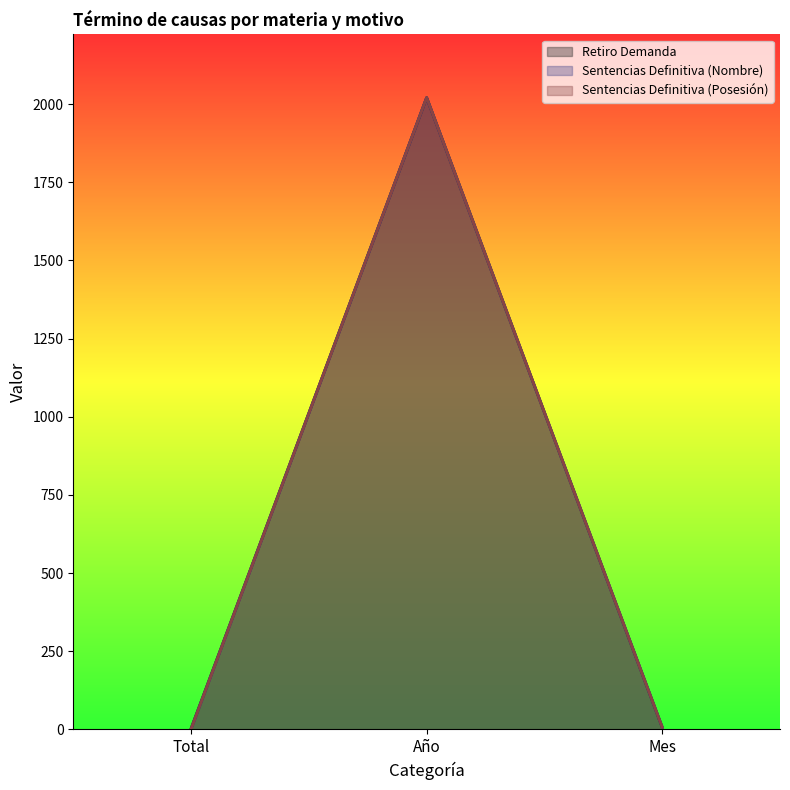

Reading left to right, list all the values displayed in this chart.

Retiro Demanda: 3	2021	7
Sentencias Definitiva (Nombre): 1	2021	7
Sentencias Definitiva (Posesión): 1	2021	7